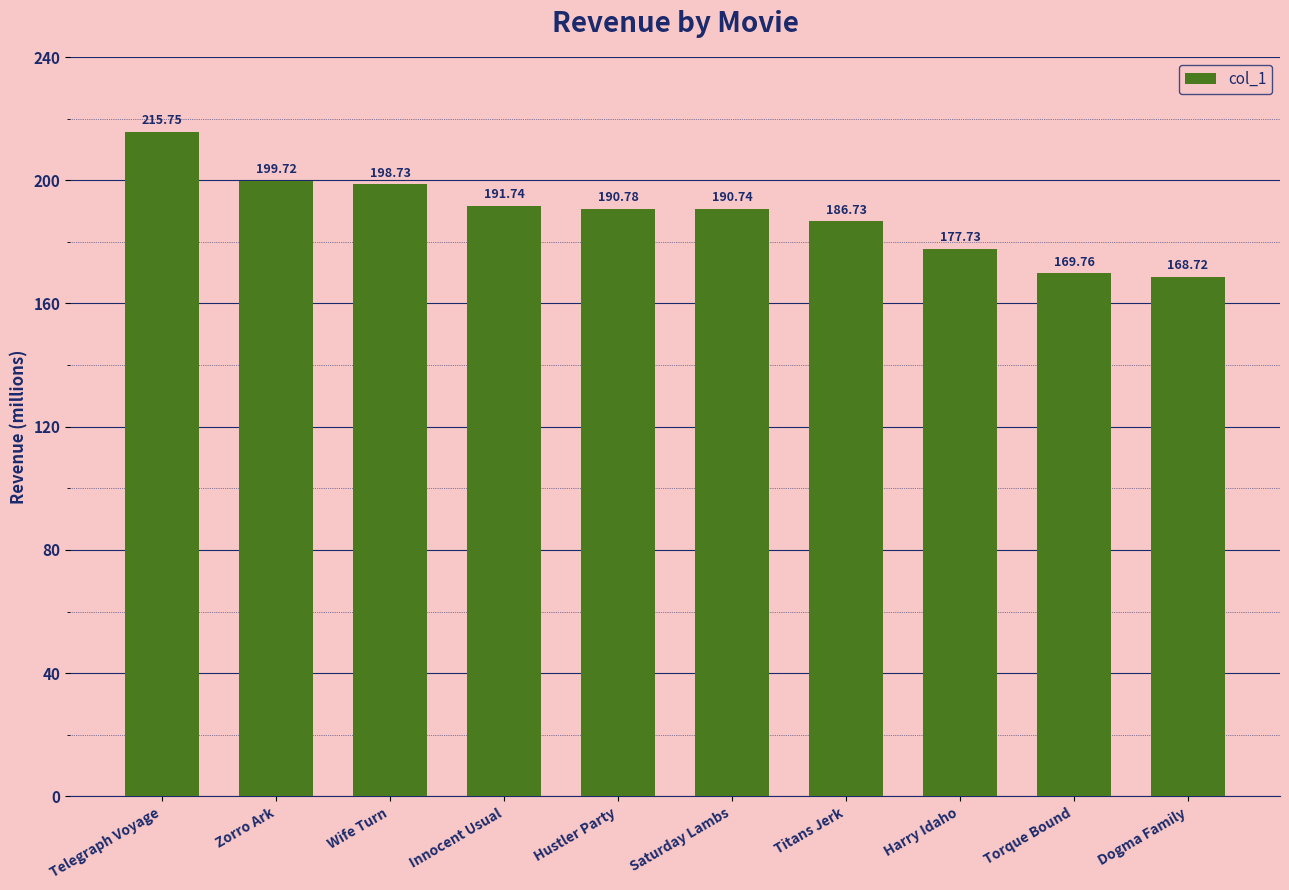

True or false: the data shows 47.2 at Wife Turn.

False